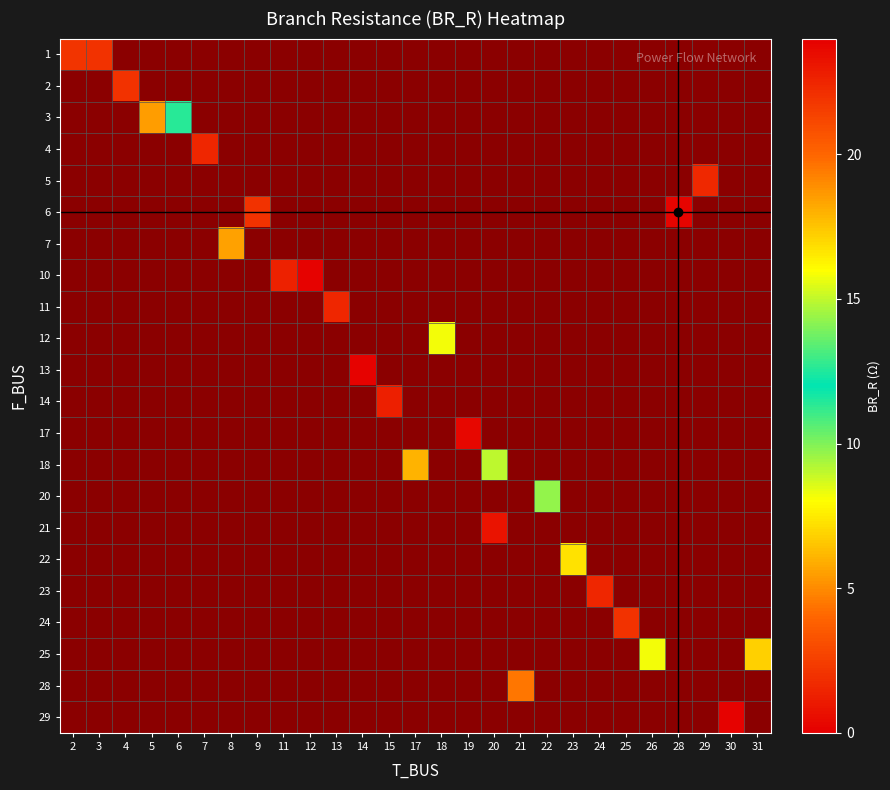

How many values in row_4 are above zero?

1